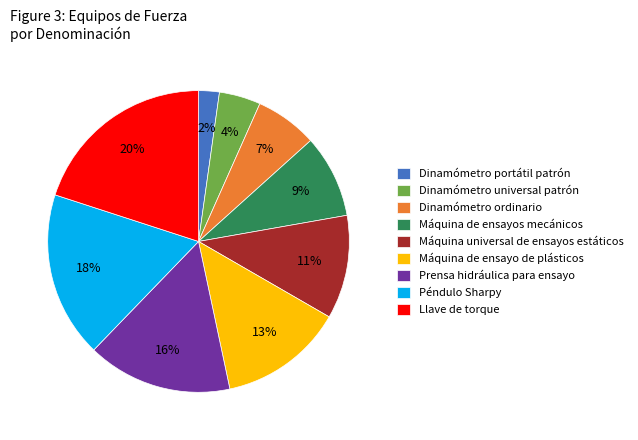

How many slices are in this pie chart?

9